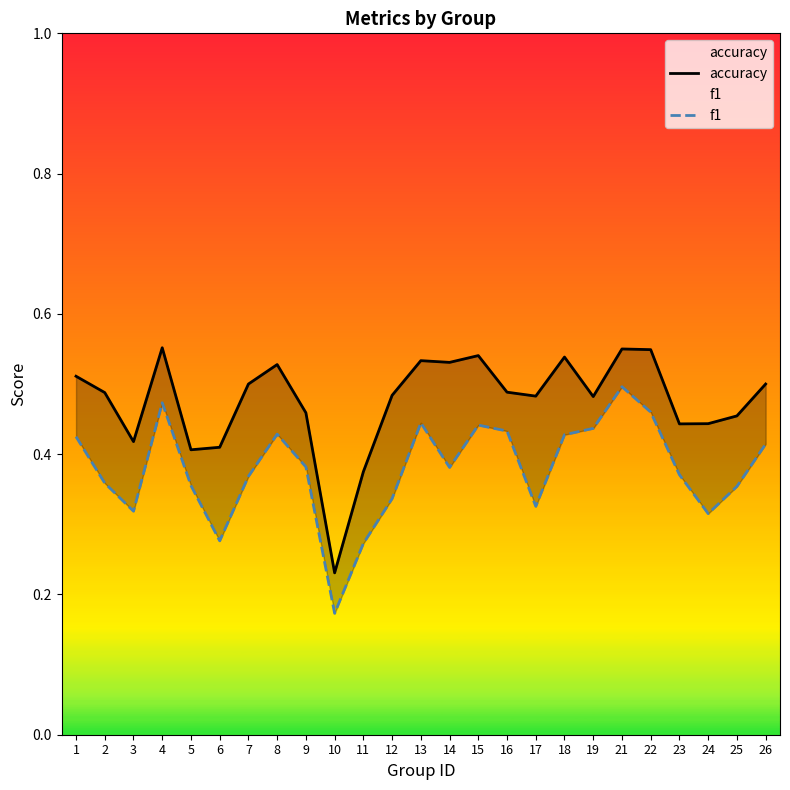

At which category is the sum across all series the highest?

21